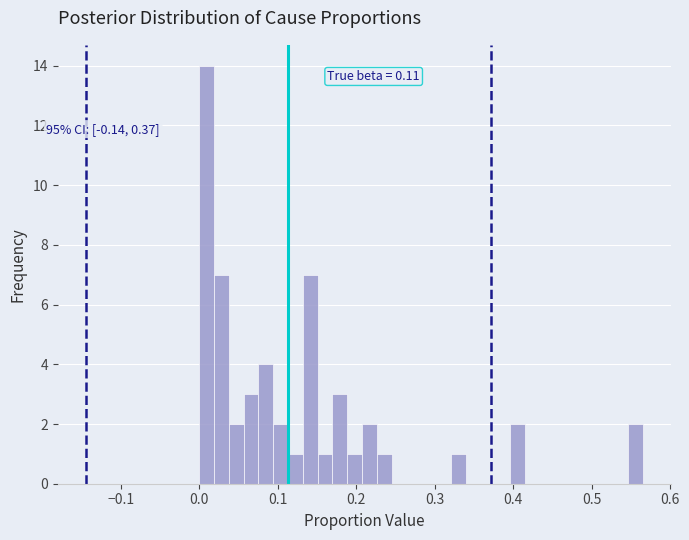

Read against the x-axis, roughly where is the centre of the tallest bar?

0.01